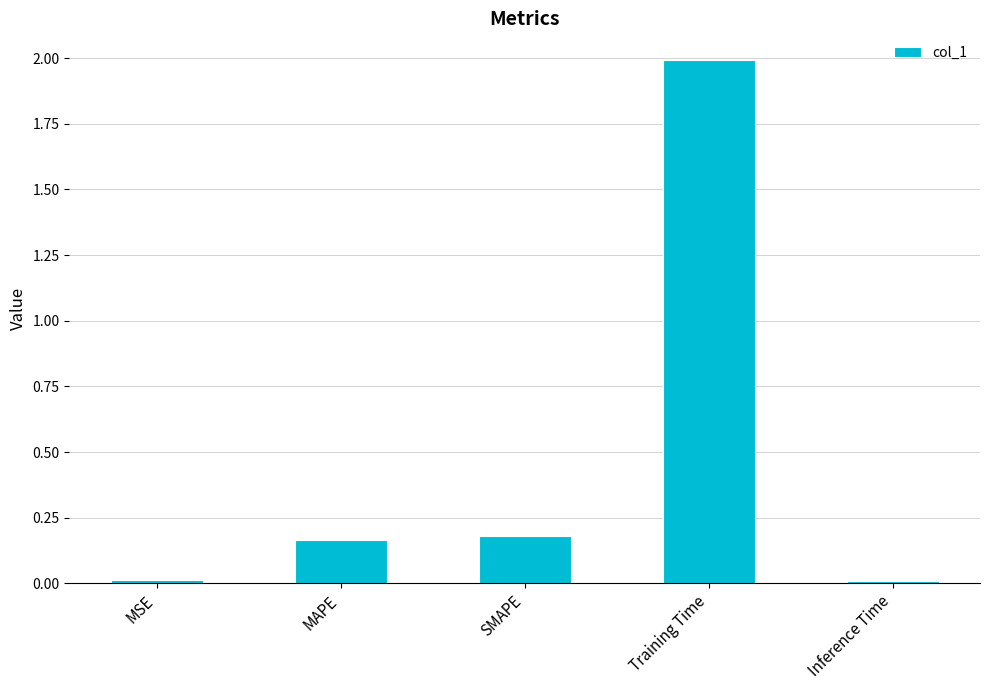

What is the greatest value displayed?

2.0